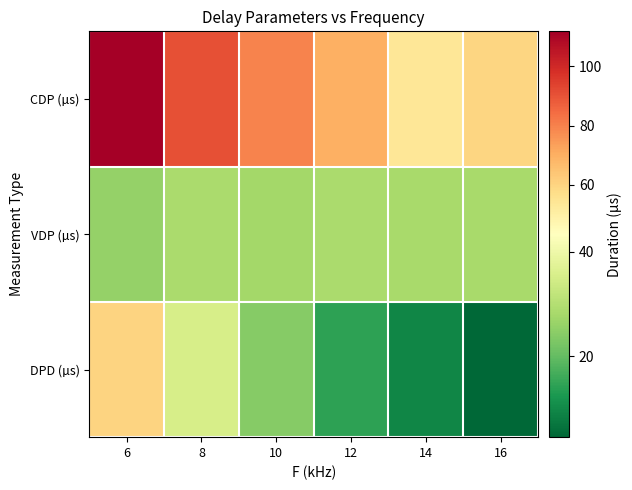

Reading left to right, extract all data points from this chart.

CDP (µs): 6=111.8	8=90.6	10=79.2	12=69.8	14=53.6	16=59.4
VDP (µs): 6=25.8	8=28.6	10=27.6	12=28.6	14=28.2	16=28.2
DPD (µs): 6=60.2	8=35.2	10=24.0	12=14.4	14=9.6	16=4.6